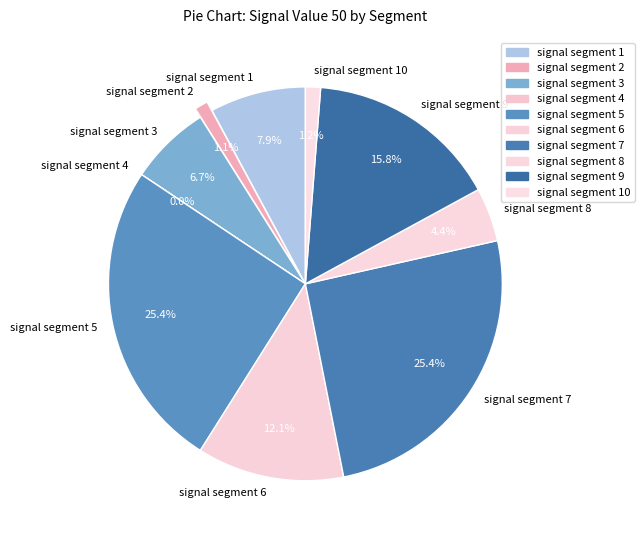

How many segments does this pie chart have?

10